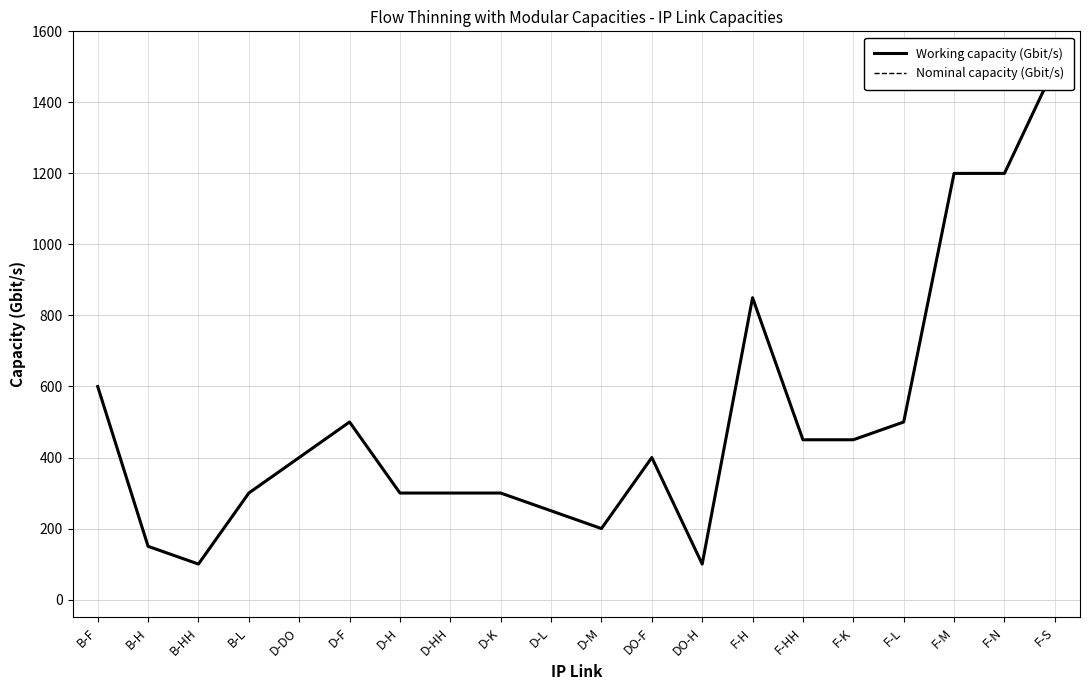

True or false: Working capacity (Gbit/s) has a value of 56.3 at D-M.

False